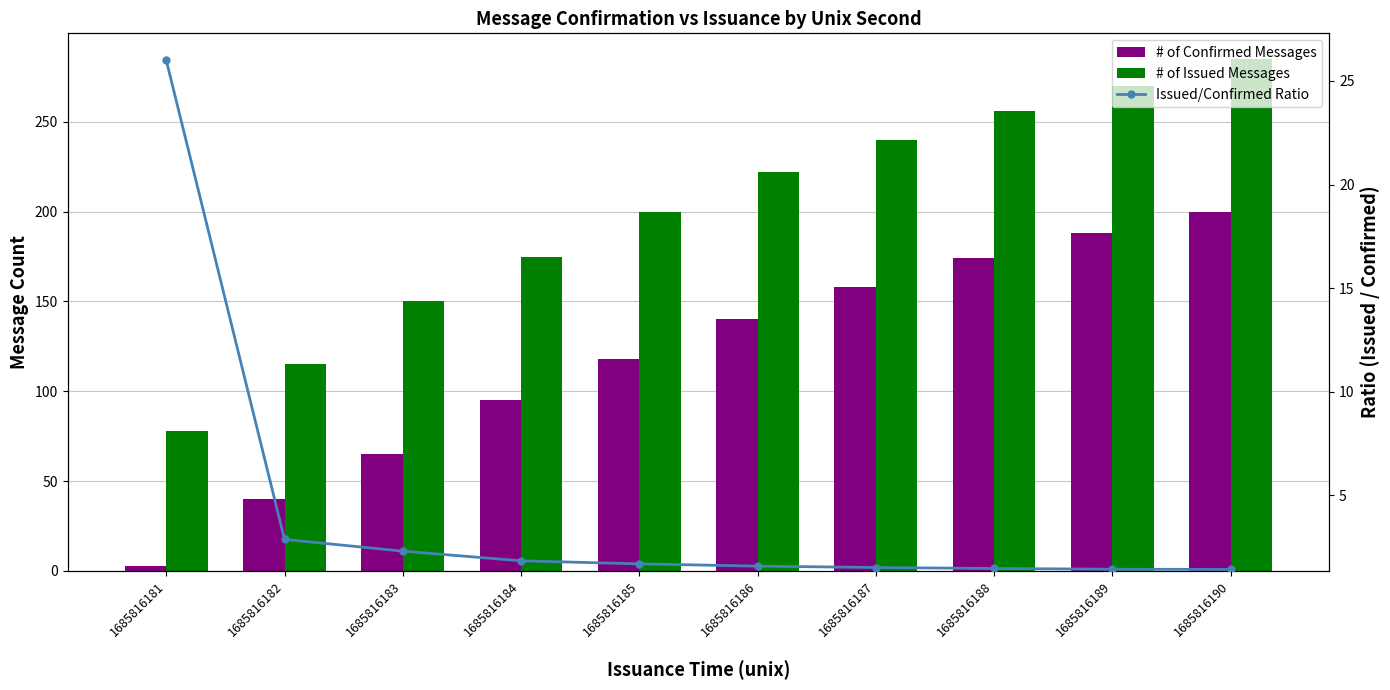

List the series in order of their peak value, highest first.

# of Issued Messages, # of Confirmed Messages, Issued/Confirmed Ratio